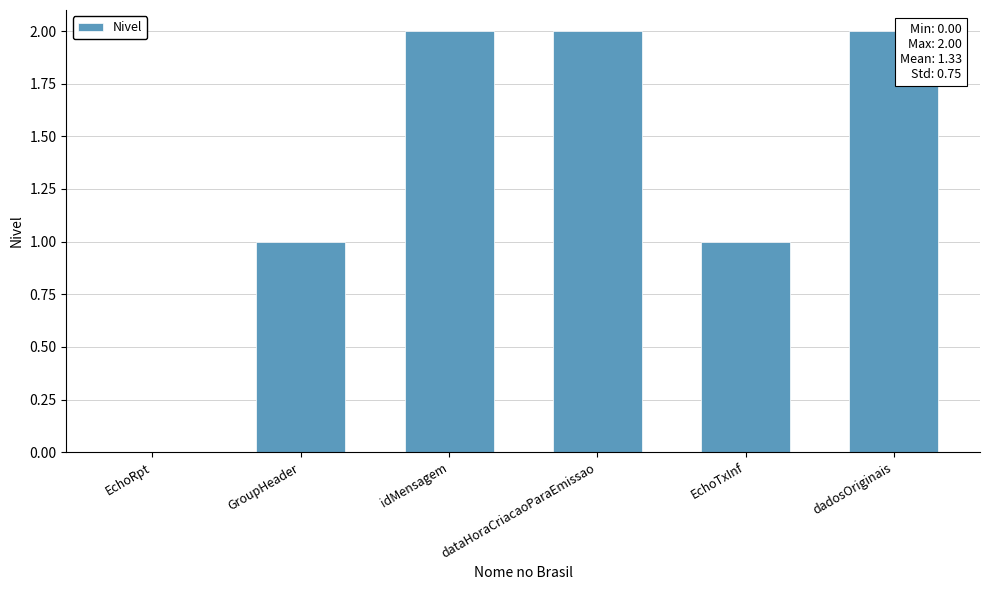

What value does the data have at GroupHeader?

1